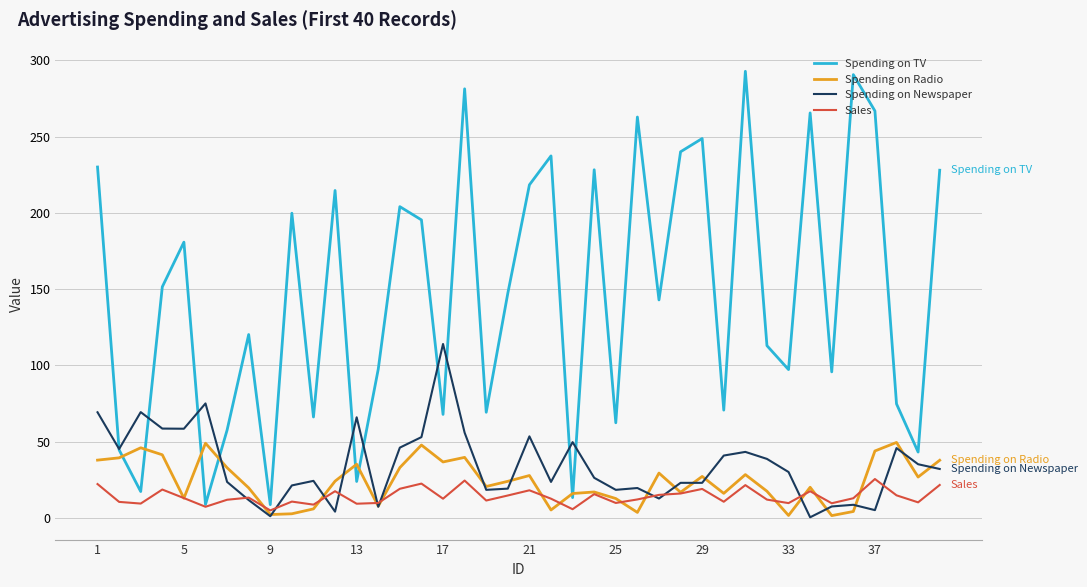

Which series has the widest spread of values?

Spending on TV